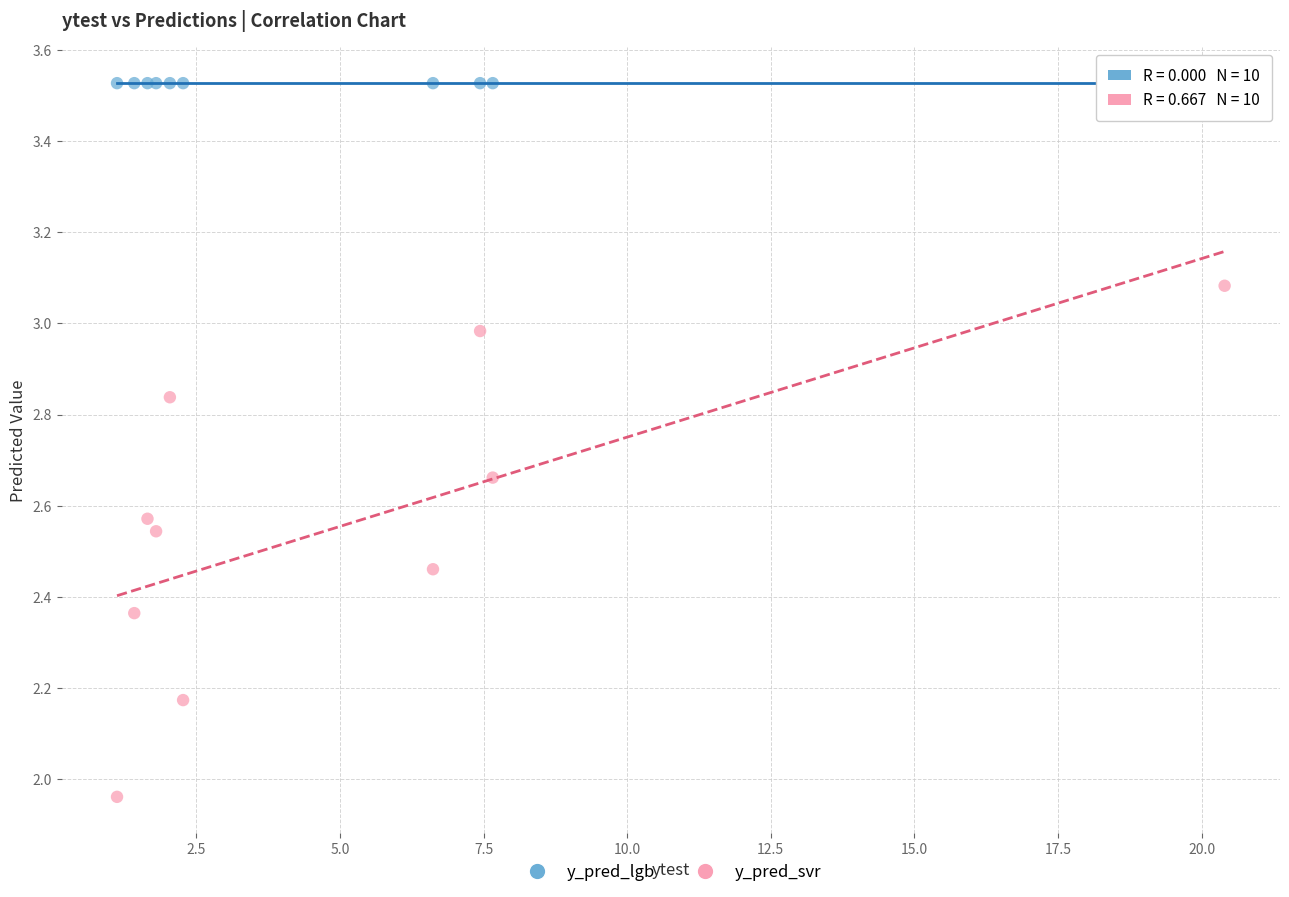

Which series contains the highest Y value?

y_pred_lgb